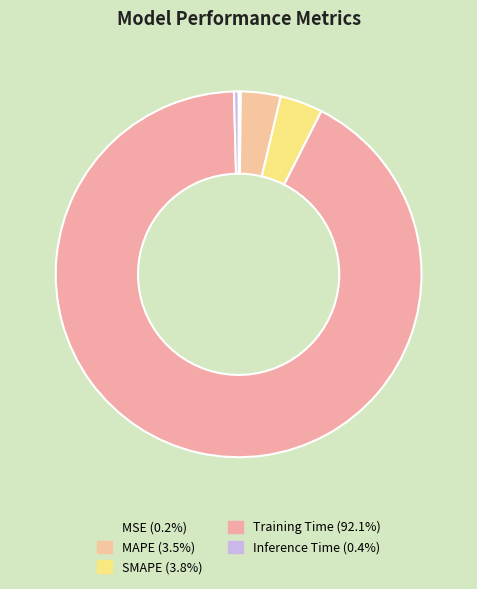

What percentage do SMAPE and Training Time together represent?

95.9%